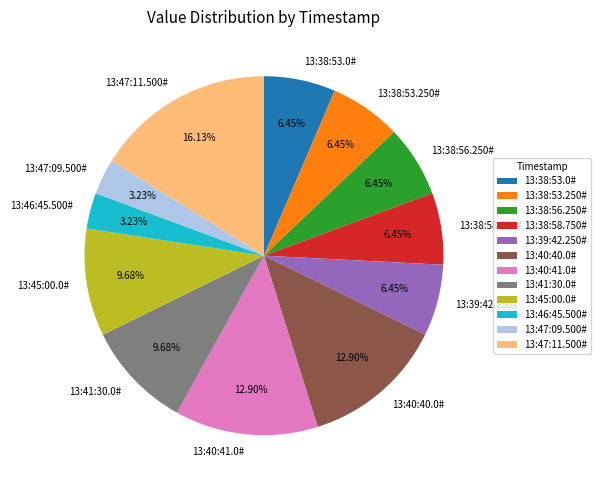

How much of the chart is everything except 13:47:09.500#?

96.8%